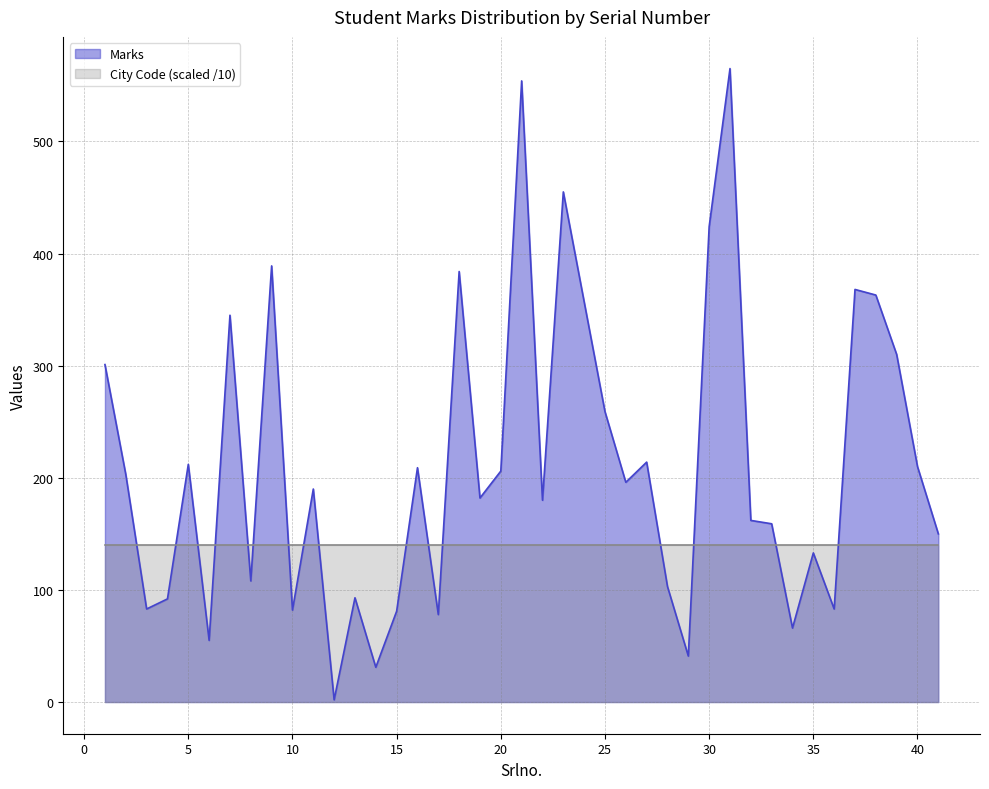

Is it true that the value at 26 is 196?

True